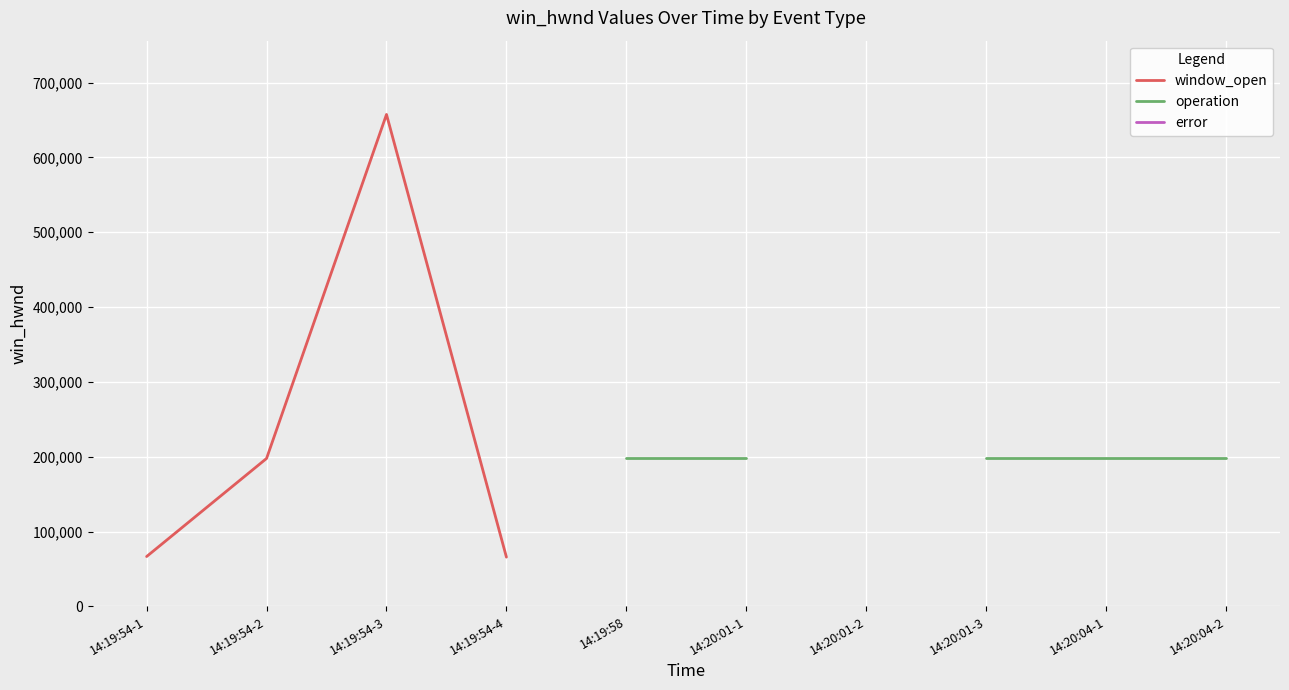

Which series has the largest range (max minus min)?

window_open